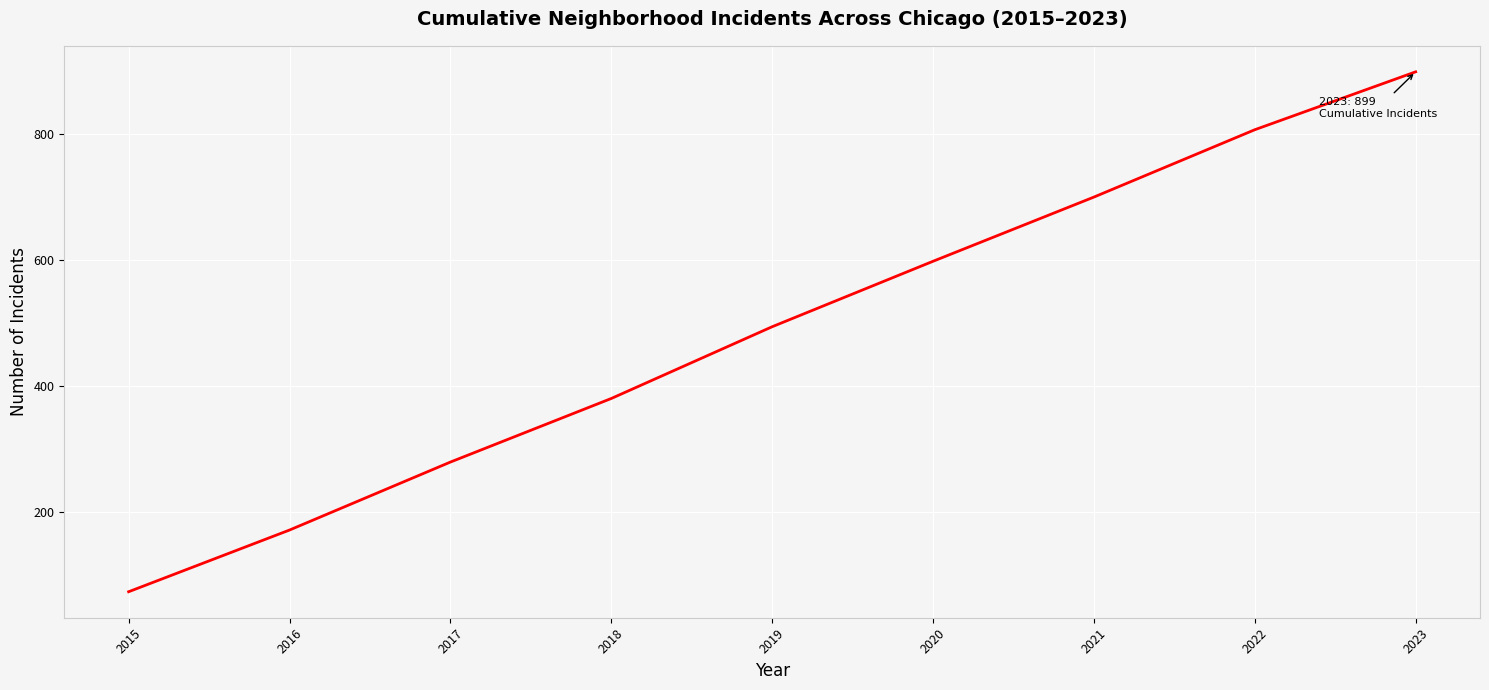

List the labels in order of value, largest first.

2023, 2022, 2021, 2020, 2019, 2018, 2017, 2016, 2015